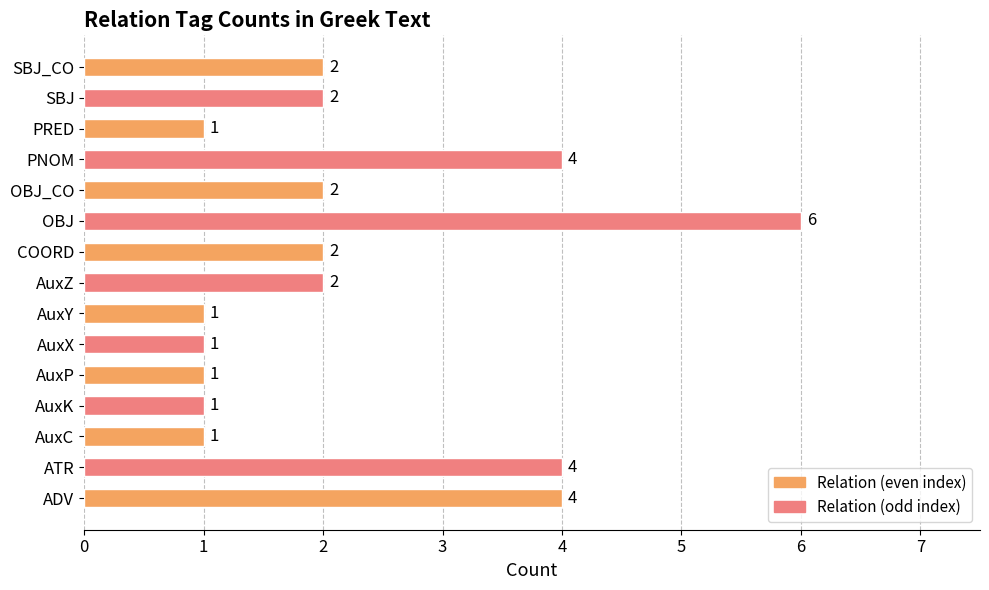

Reading top to bottom, what are all the values shown in this chart?

2	2	1	4	2	6	2	2	1	1	1	1	1	4	4